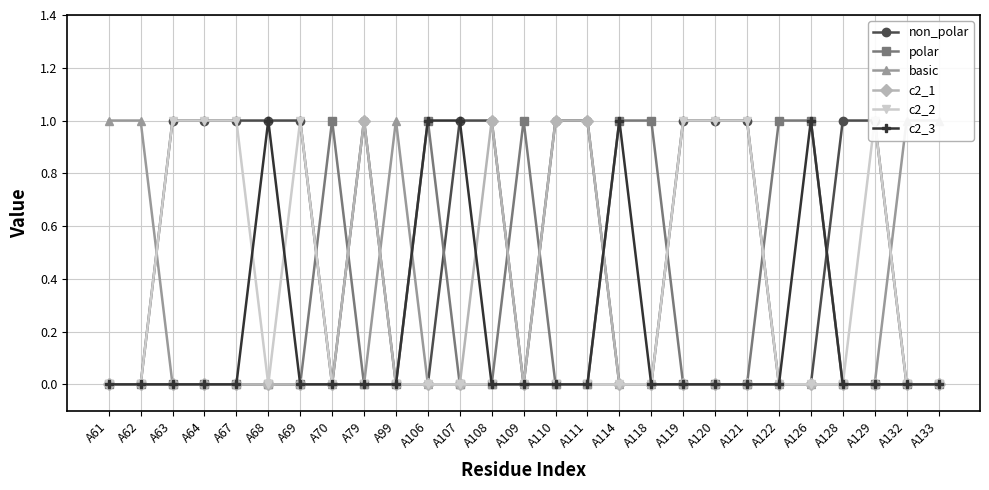

How many values in c2_1 are above zero?

4